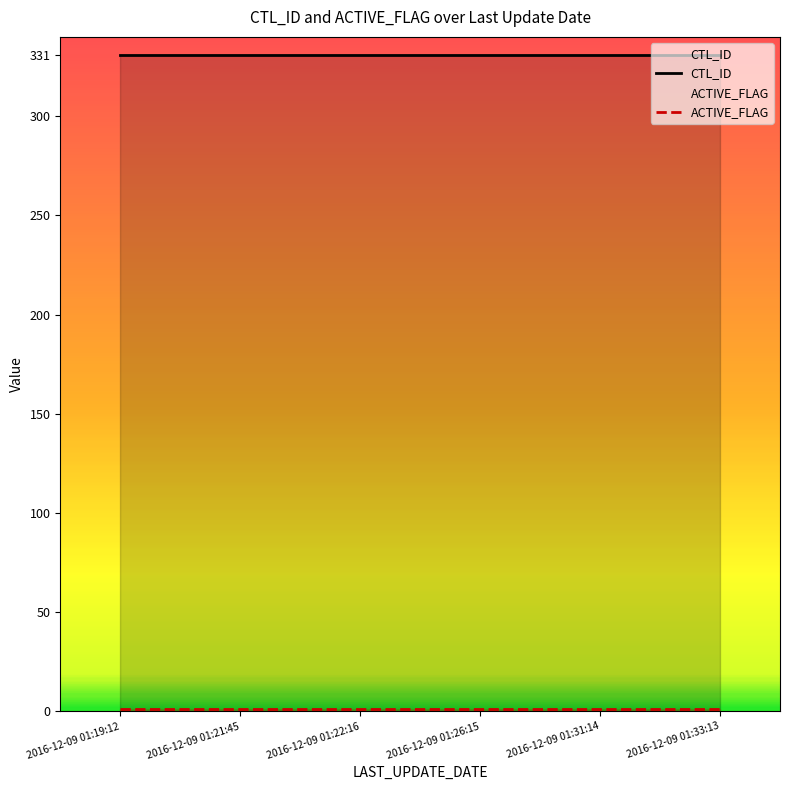

What are all the series names shown in the legend?

CTL_ID, ACTIVE_FLAG